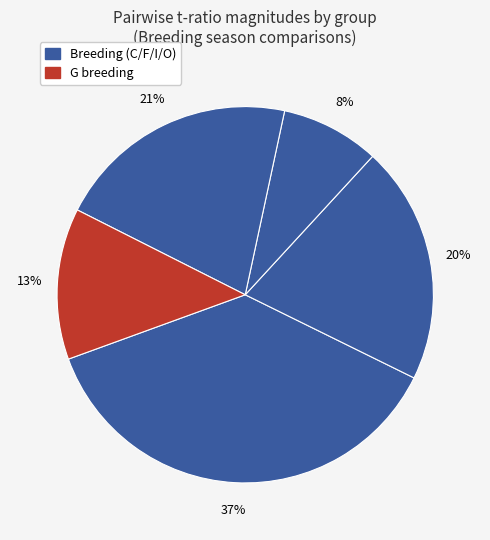

Count the number of slices in the pie.

5